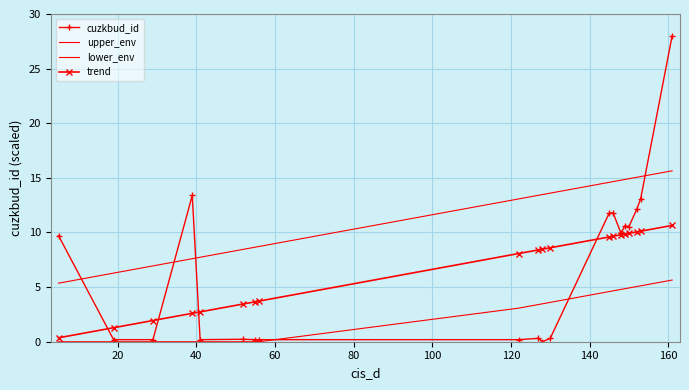

How many intersections are there between cuzkbud_id and lower_env?

2